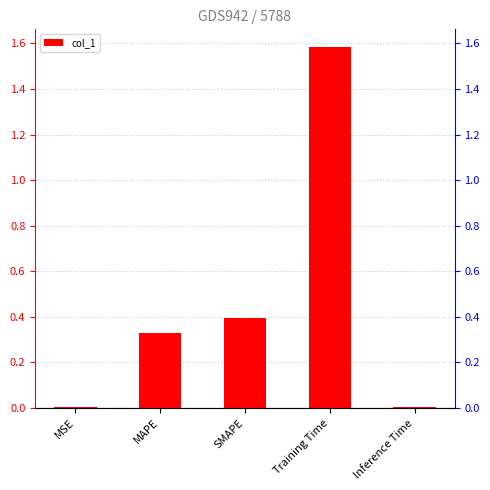

Does the chart contain any negative values?

No